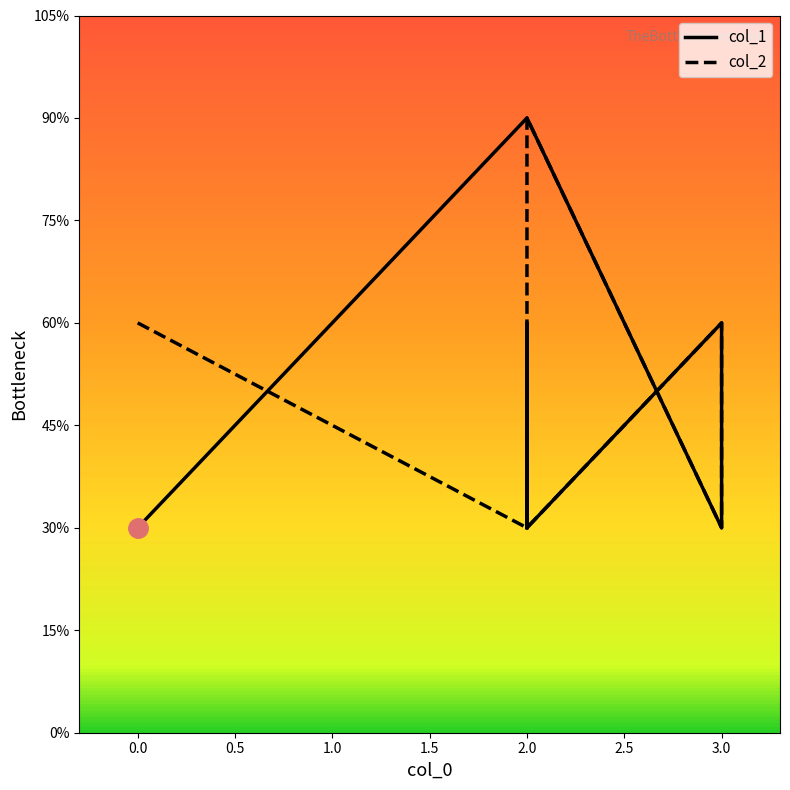

How many interior local valleys does the col_1 series have?

2